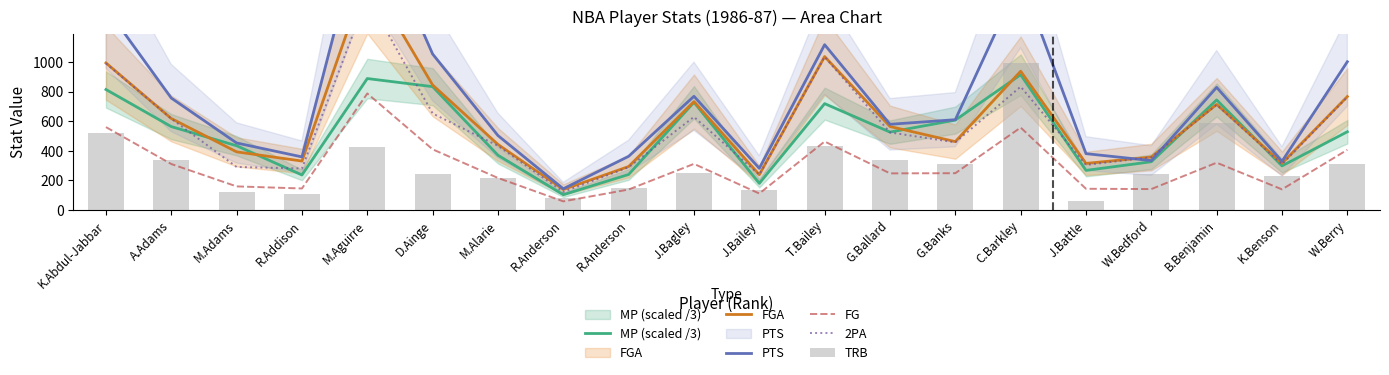

Is it true that TRB equals 732.6 at T.Bailey?

False